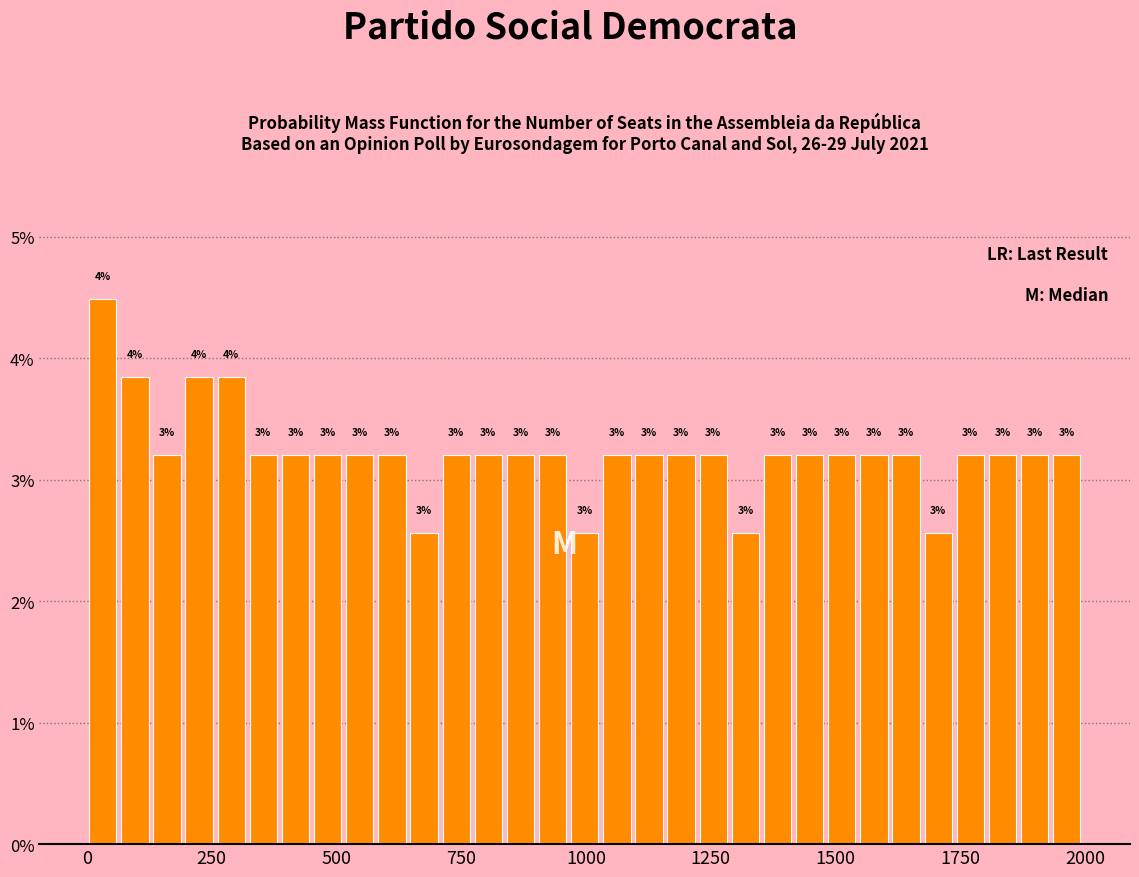

Around what value on the x-axis is the tallest bar? Give the approximate position of its centre, as read against the axis.

50